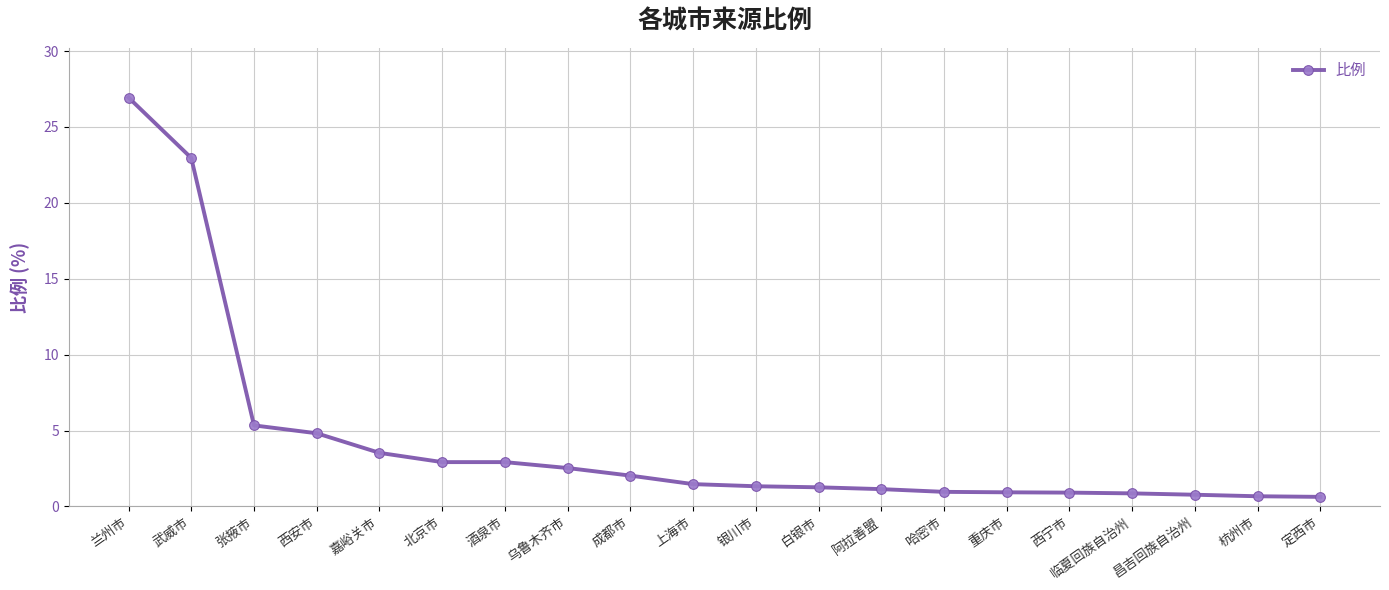

Which has a higher value, 阿拉善盟 or 酒泉市?

酒泉市